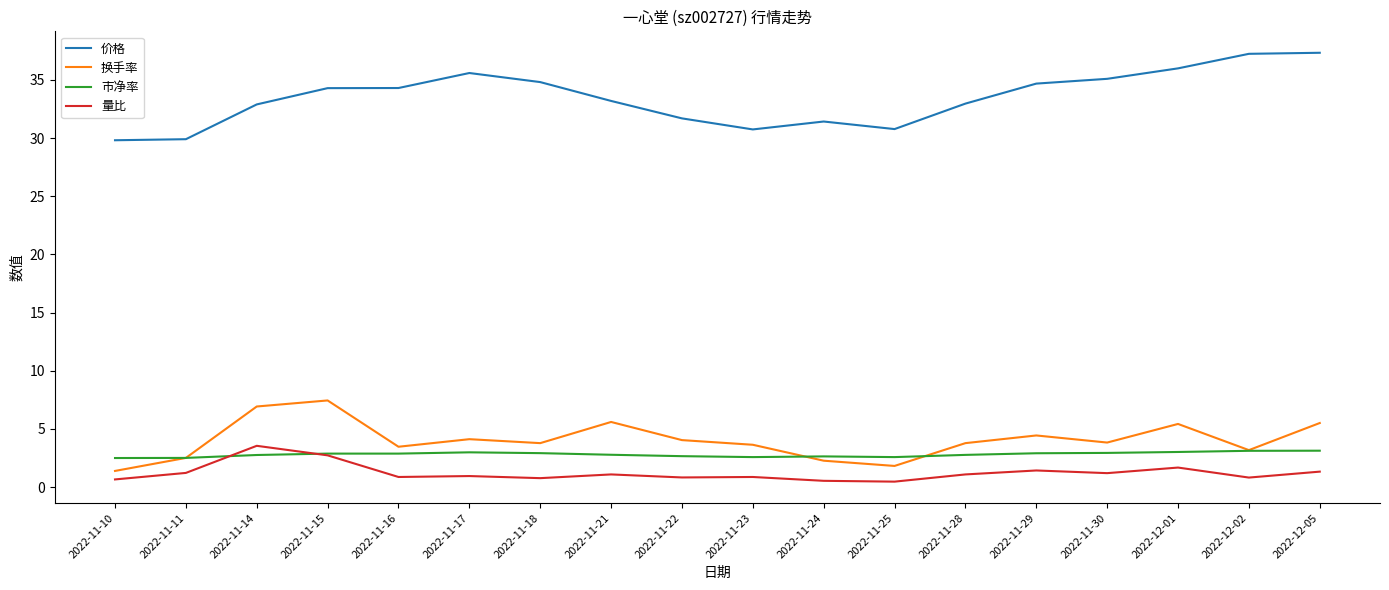

What is the highest value of the 市净率 series?

3.1